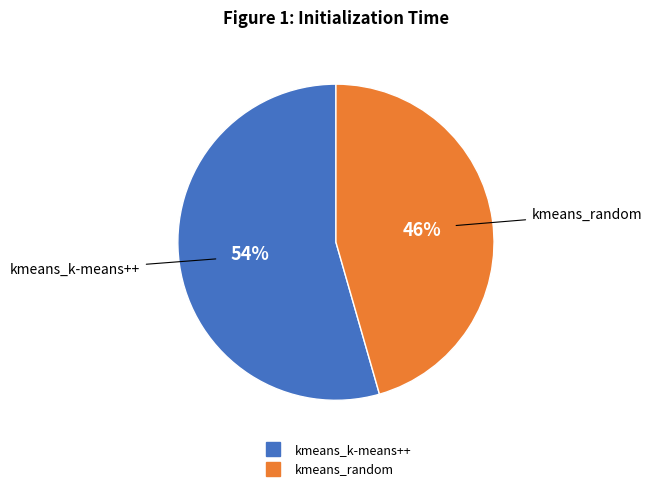

The kmeans_random slice represents 34% of the pie. True or false?

False